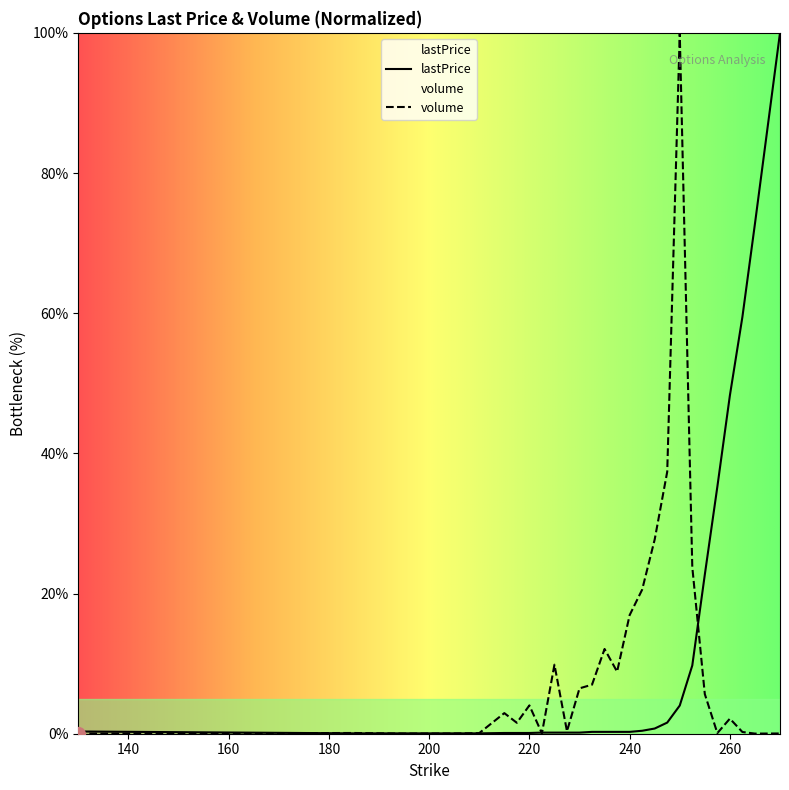

Which series has the largest total across all categories?

lastPrice